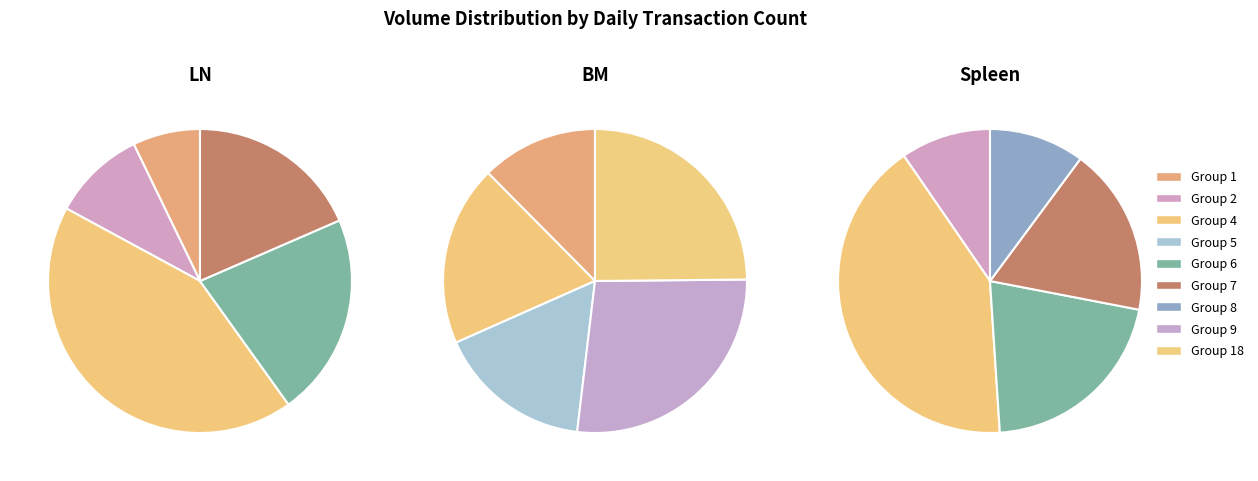

Which has a higher value, 7 or 1?

7